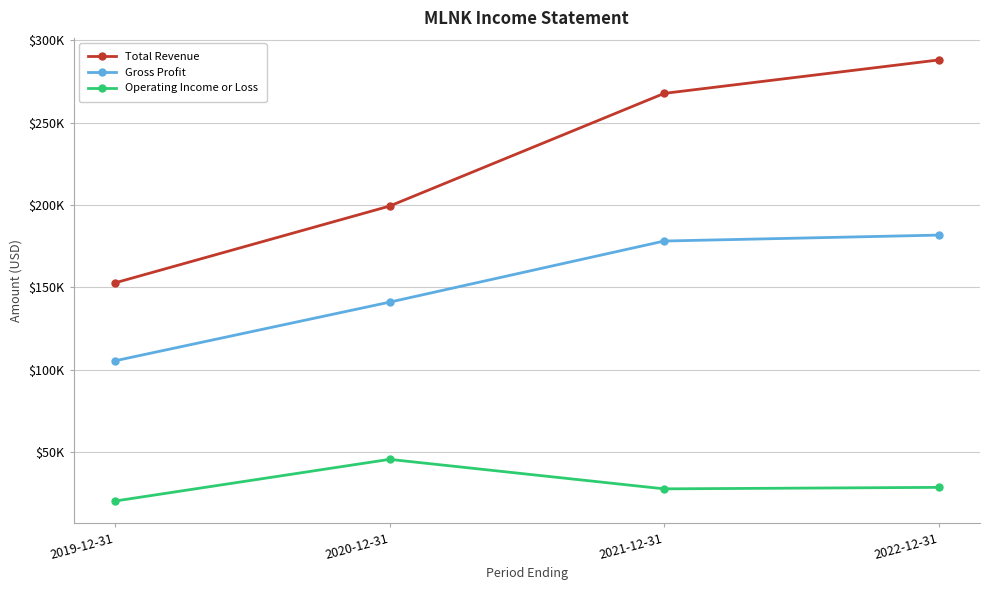

True or false: Total Revenue and Gross Profit cross at least once.

False